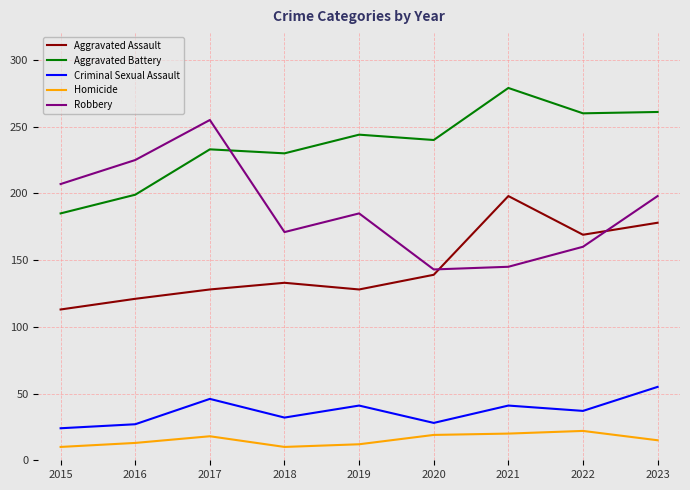

True or false: Criminal Sexual Assault and Aggravated Battery cross at least once.

False